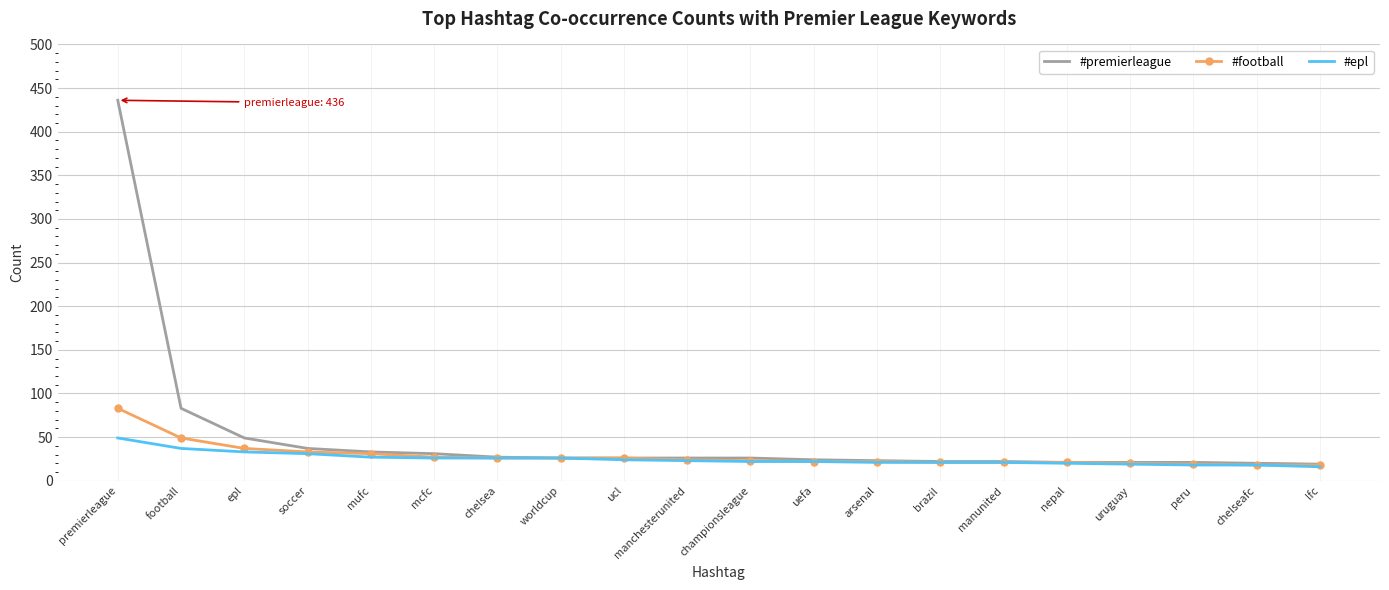

Which series has the widest spread of values?

#premierleague